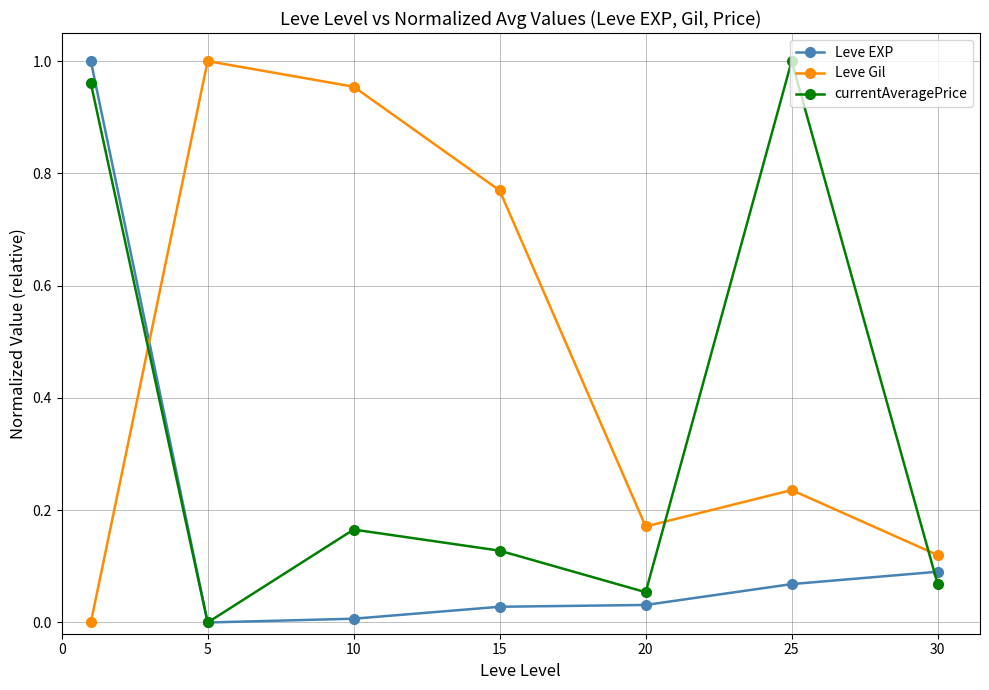

What are all the series names shown in the legend?

Leve EXP, Leve Gil, currentAveragePrice